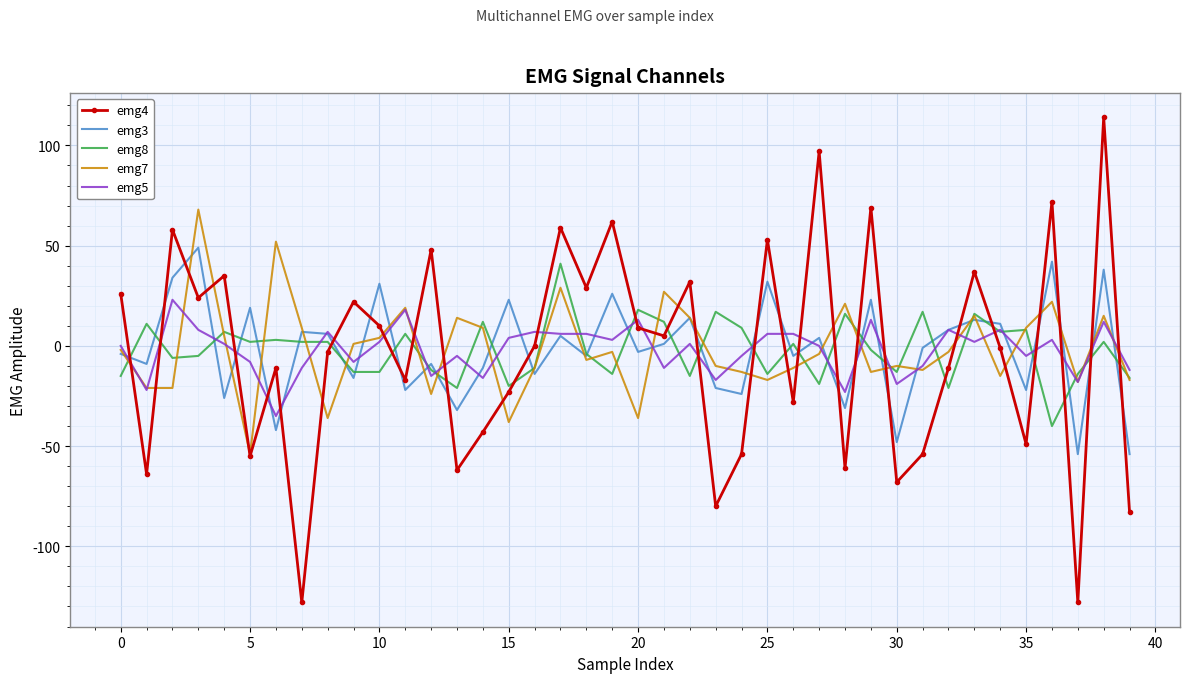

True or false: emg4 and emg3 cross at least once.

True